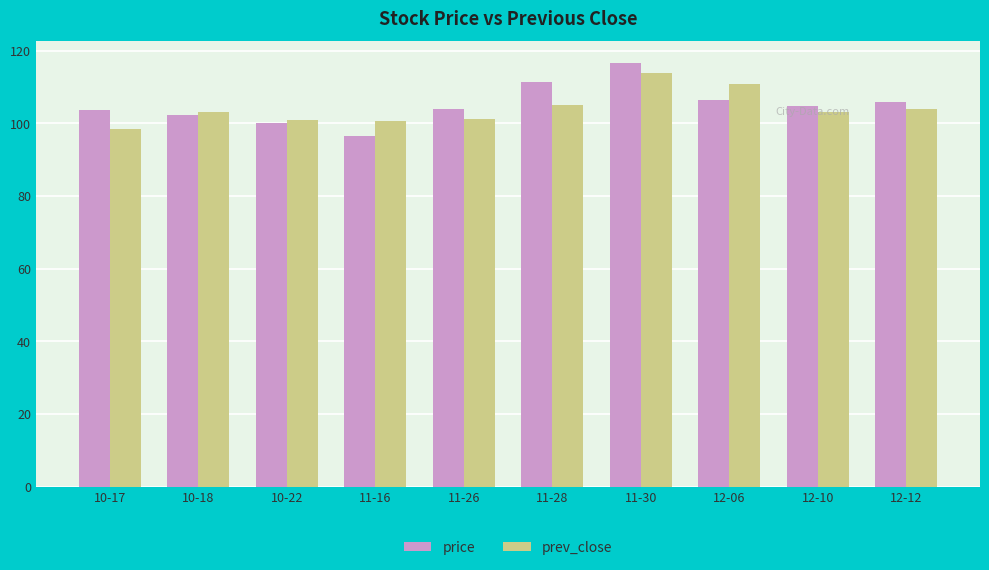

What is the total value across all series at 12-10?

208.0